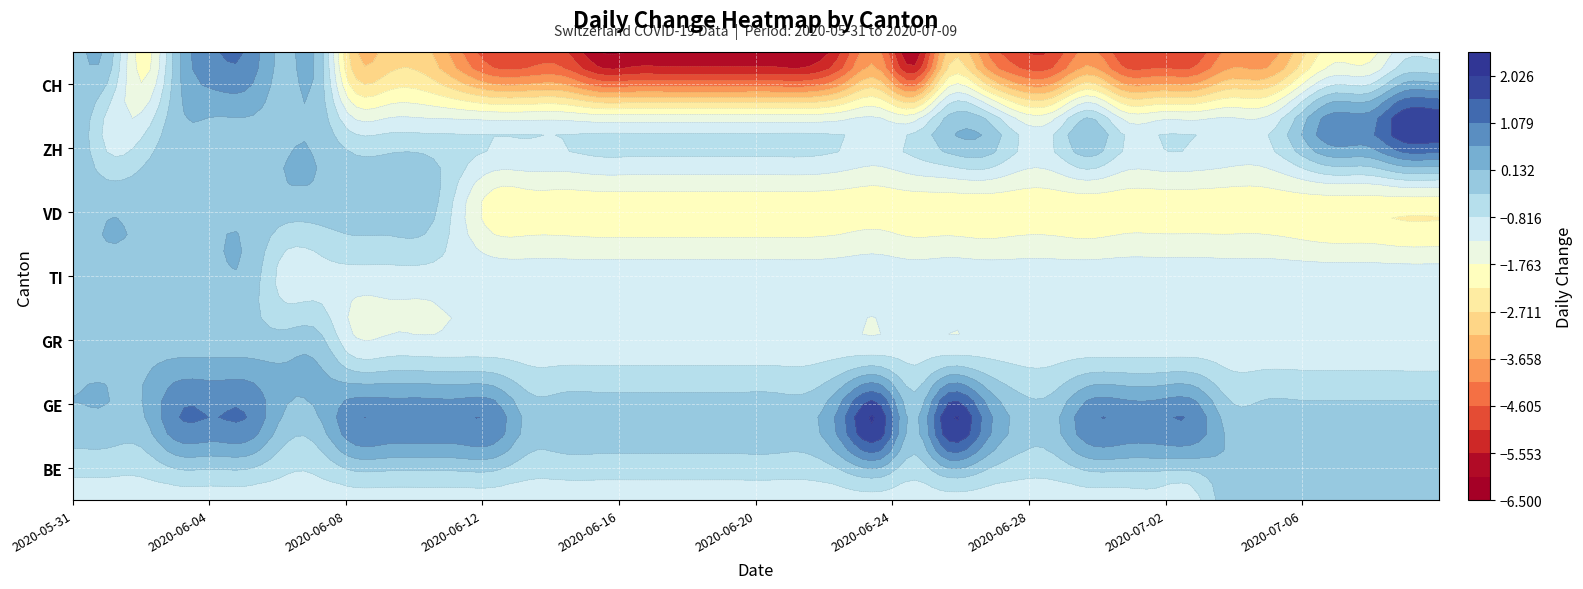

True or false: ZH has a value of 2 at 2020-06-25.

False